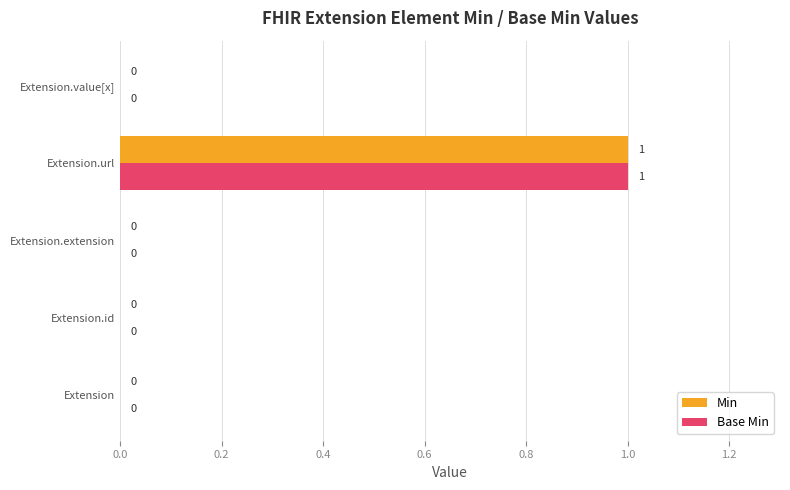

The Base Min series shows 1 at Extension.value[x]. True or false?

False